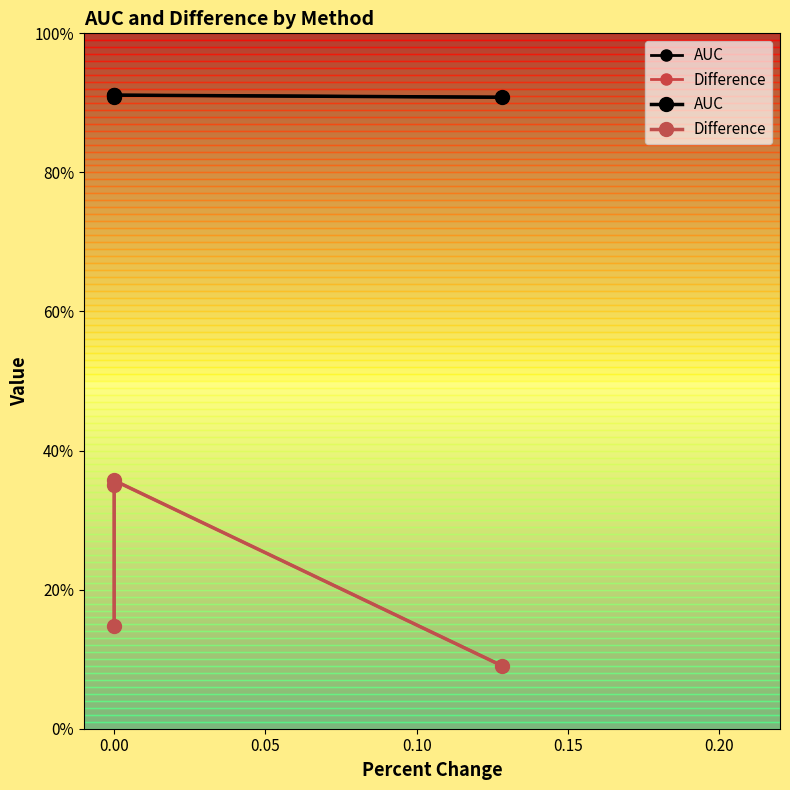

What is the average value of the AUC series?

0.9